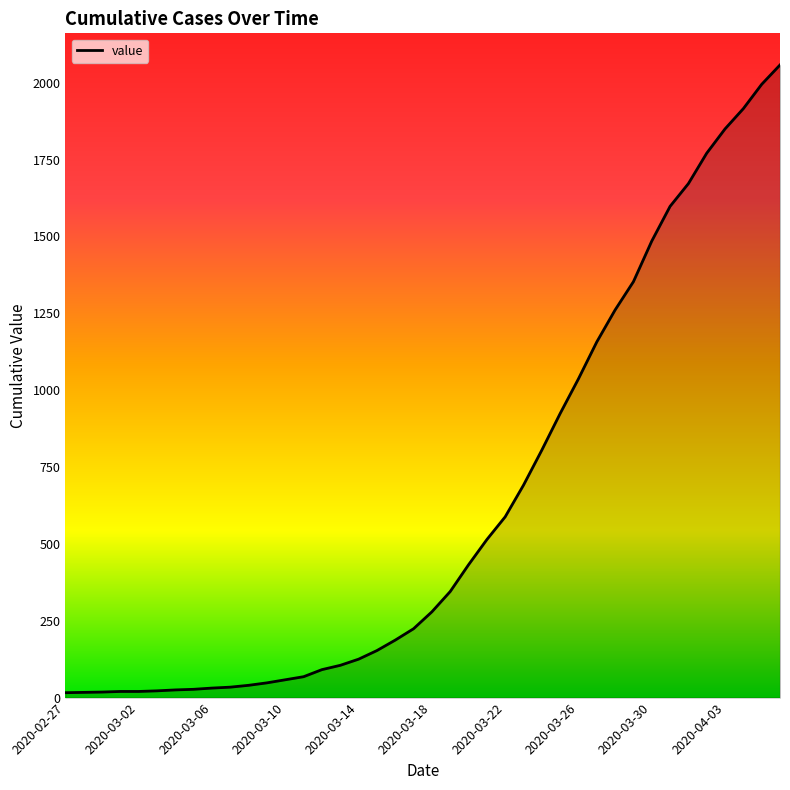

What is the difference between the maximum and minimum values?

2042